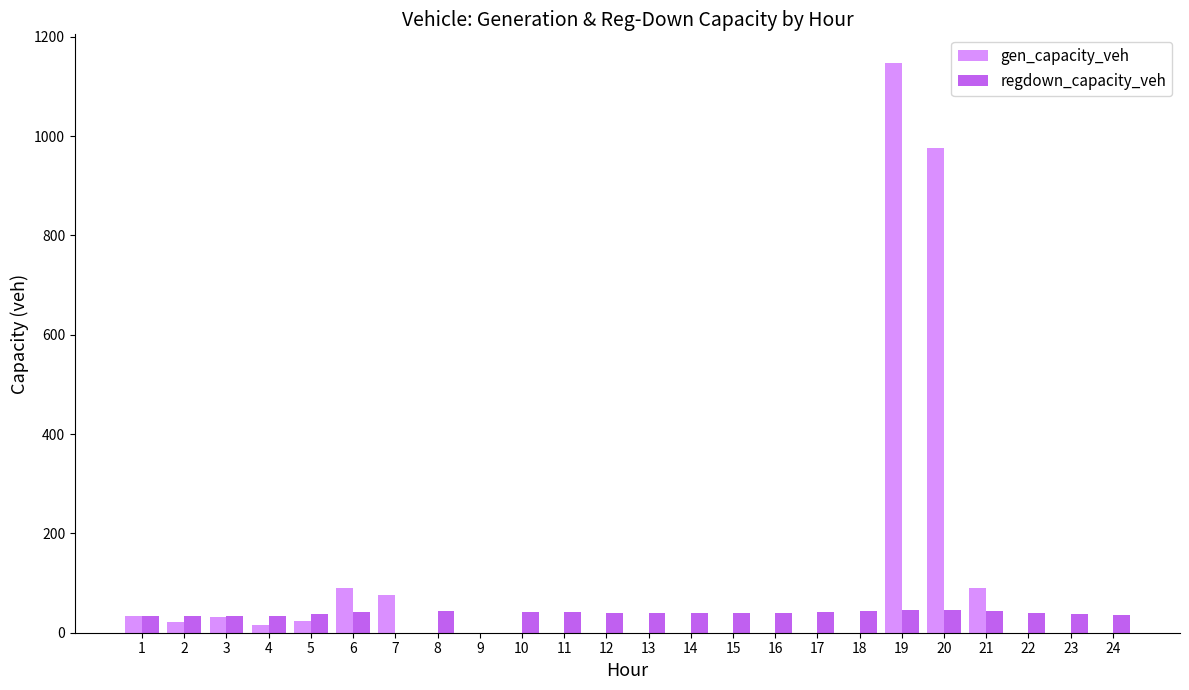

What is the total value across all series at 7?

75.1